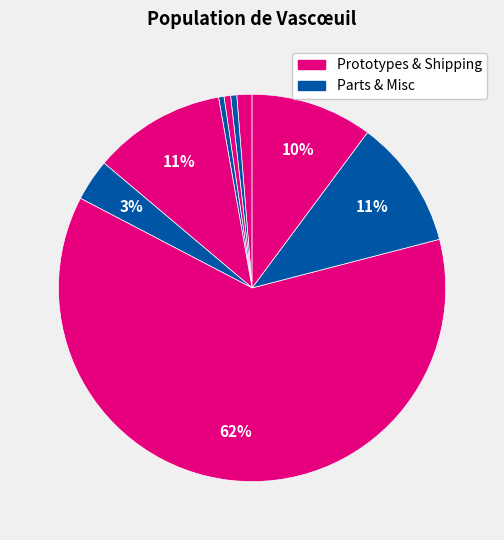

How many segments does this pie chart have?

9